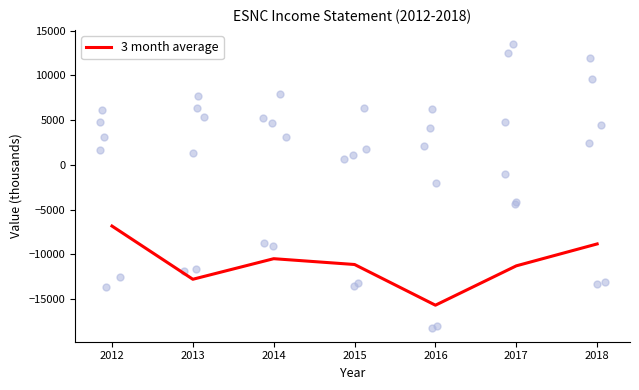

What is the change in value from 2014 to 2016?

-5200